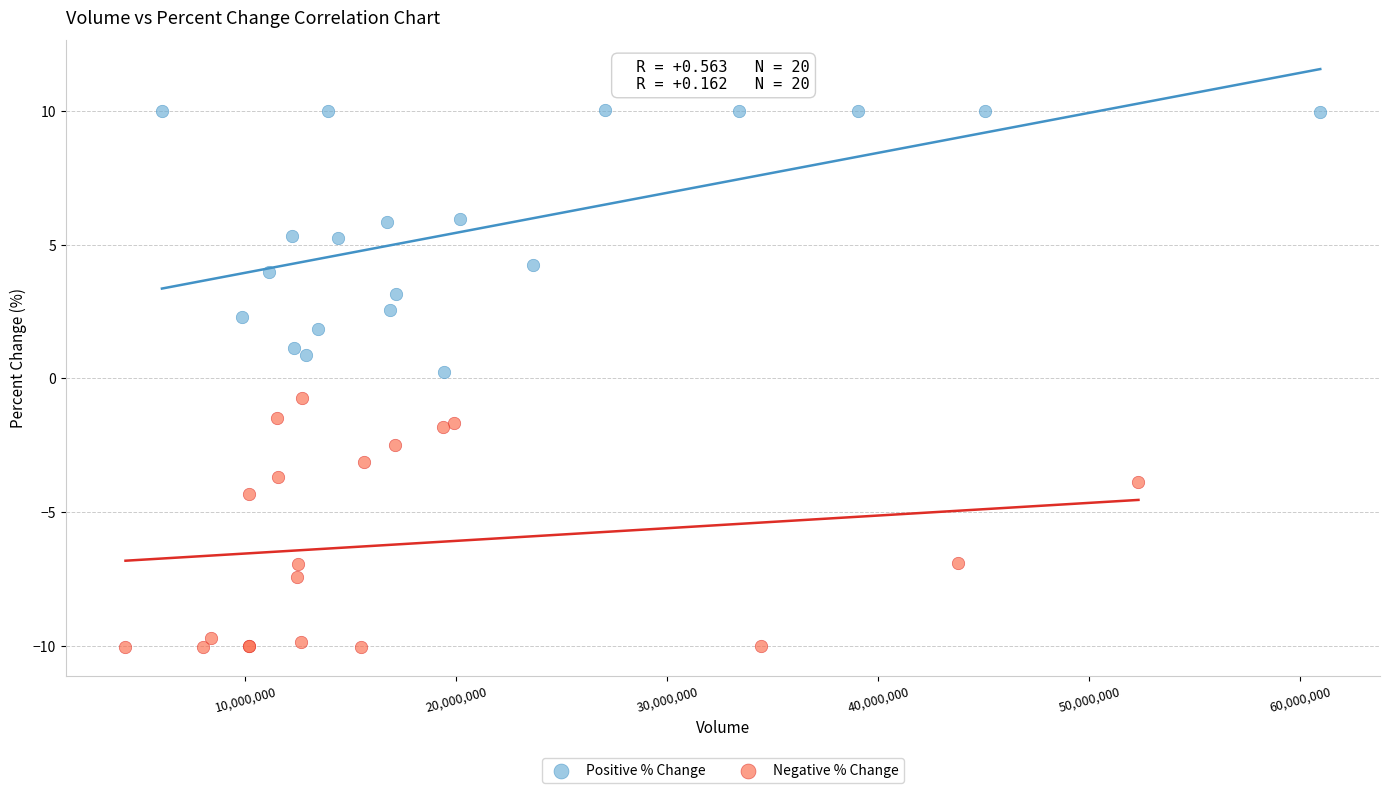

Which series reaches the maximum Y coordinate?

Positive % Change